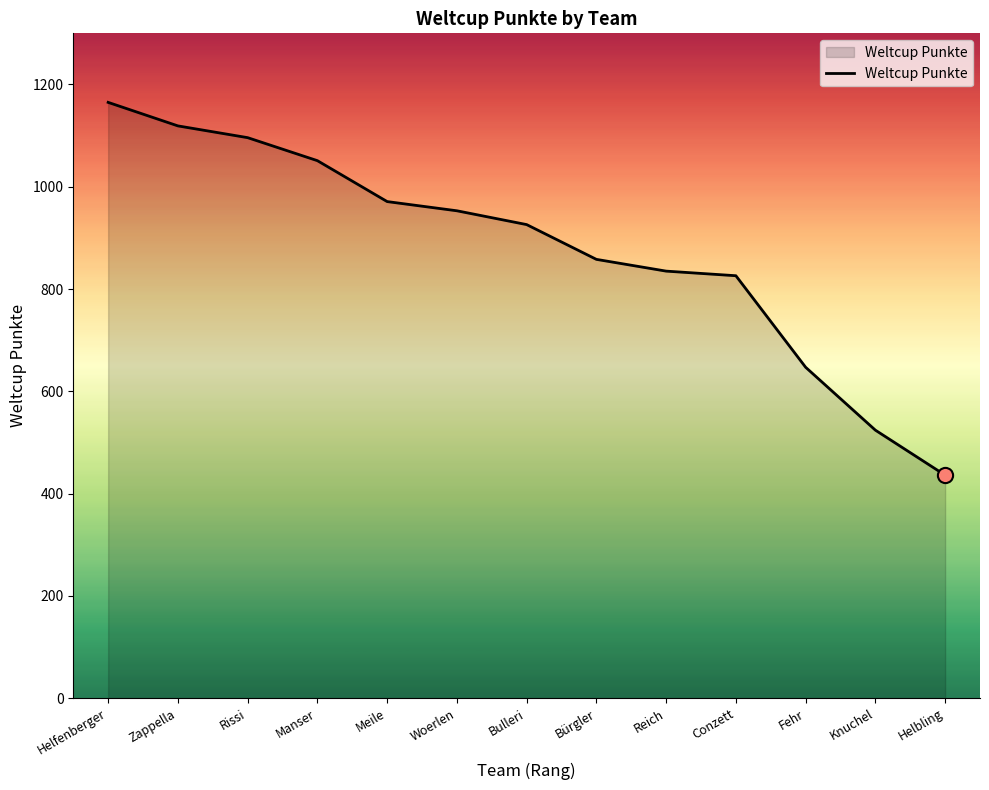

What is the change in value from Zappella to Bulleri?

-193